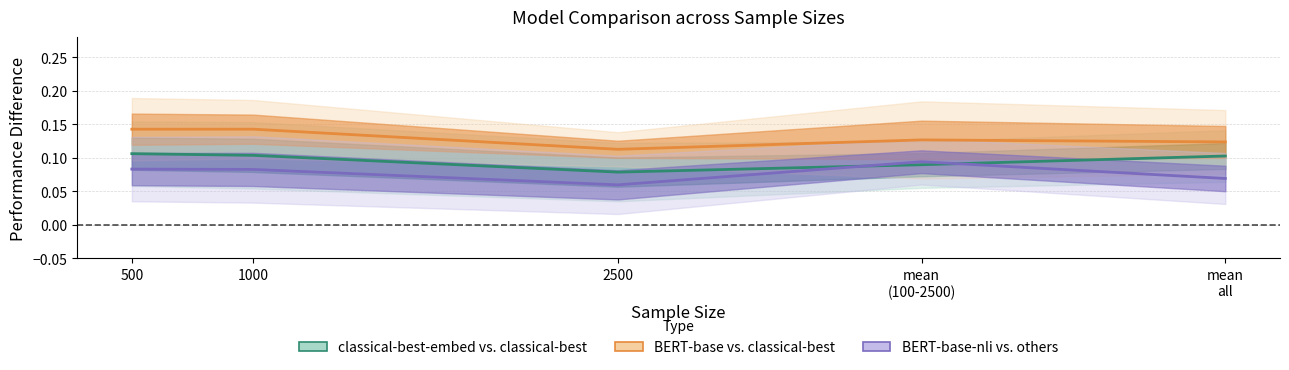

At which category does BERT-base-nli vs. classical-be reach its first local peak?

mean
(100-2500)